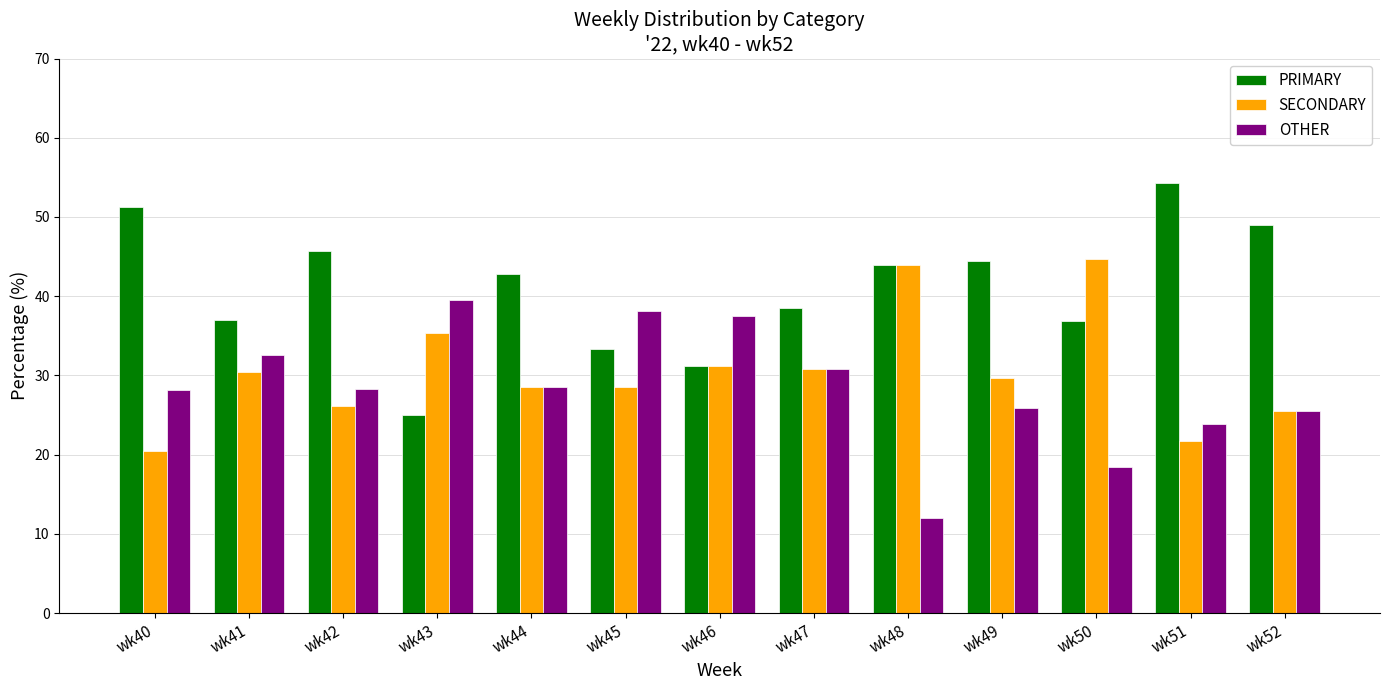

What is the difference between the OTHER values at wk41 and wk48?

20.6